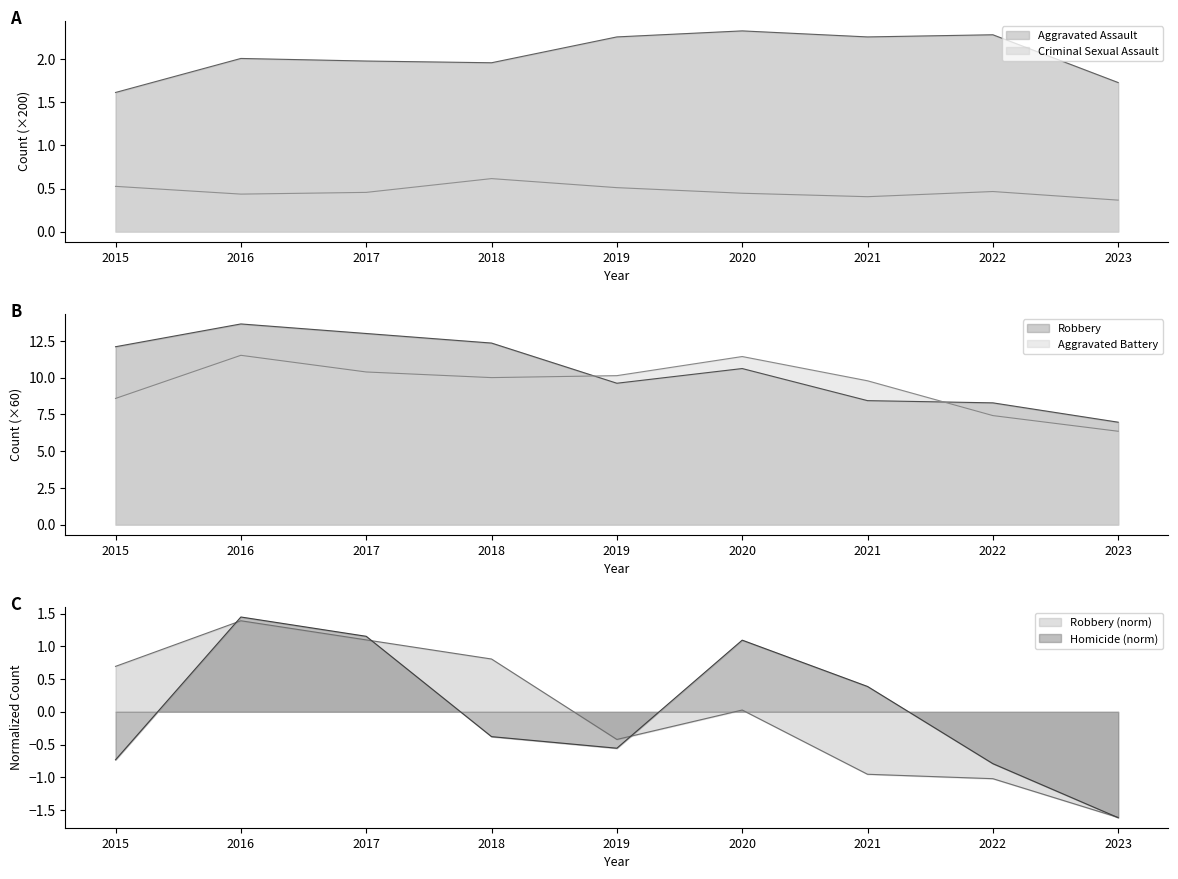

How many Criminal Sexual Assault values are between 0 and 1?

9